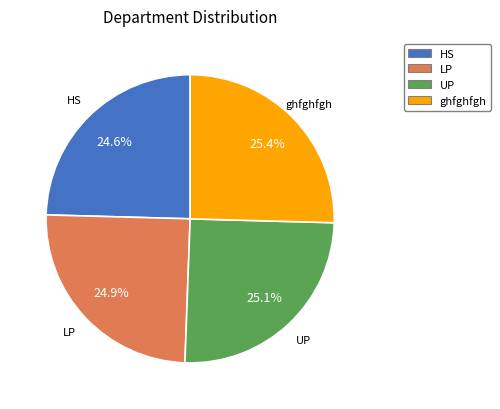

What portion of the pie excludes HS?

75.4%